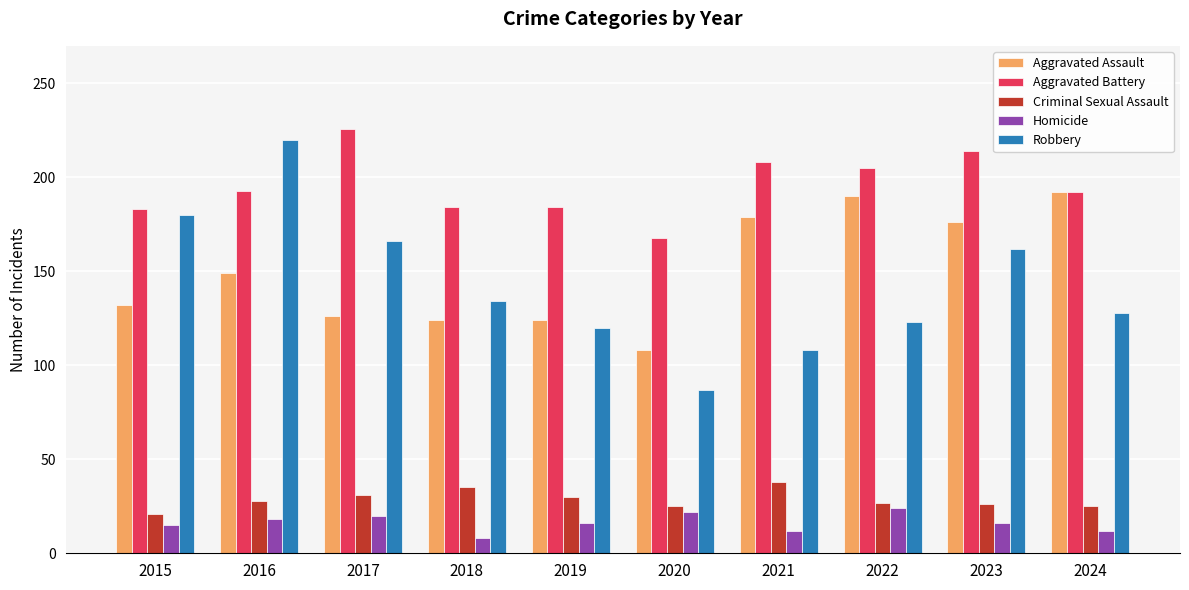

At how many categories does at least one series exceed 44?

10